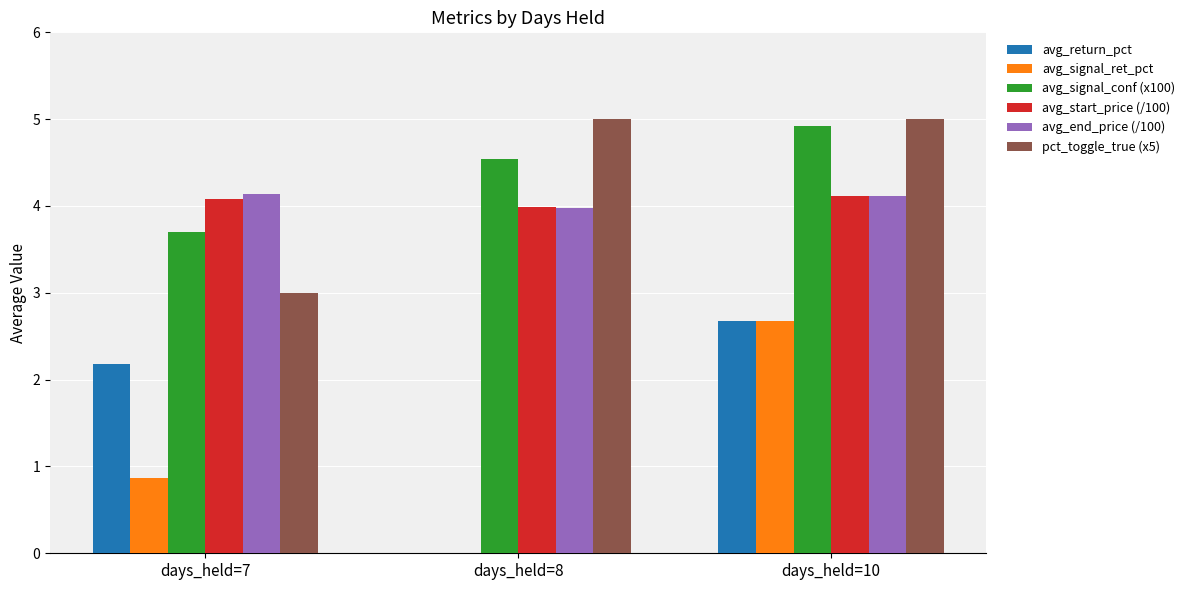

Reading left to right, extract all data points from this chart.

avg_return_pct: 2.2	-1.2	2.7
avg_signal_ret_pct: 0.9	-1.2	2.7
avg_signal_conf (x100): 3.7	4.5	4.9
avg_start_price (/100): 4.1	4.0	4.1
avg_end_price (/100): 4.1	4.0	4.1
pct_toggle_true (x5): 3.0	5.0	5.0